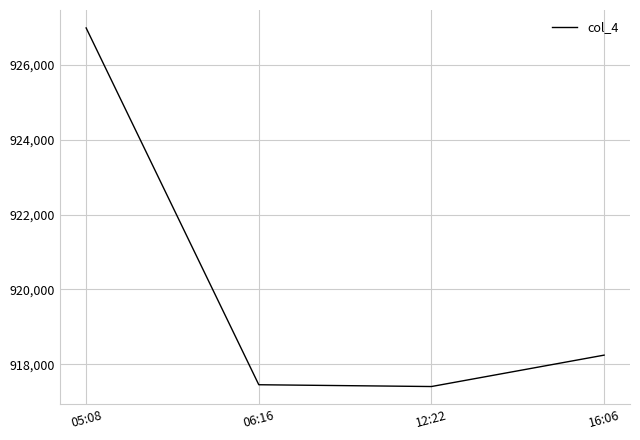

Which has a higher value, 06:16 or 05:08?

05:08